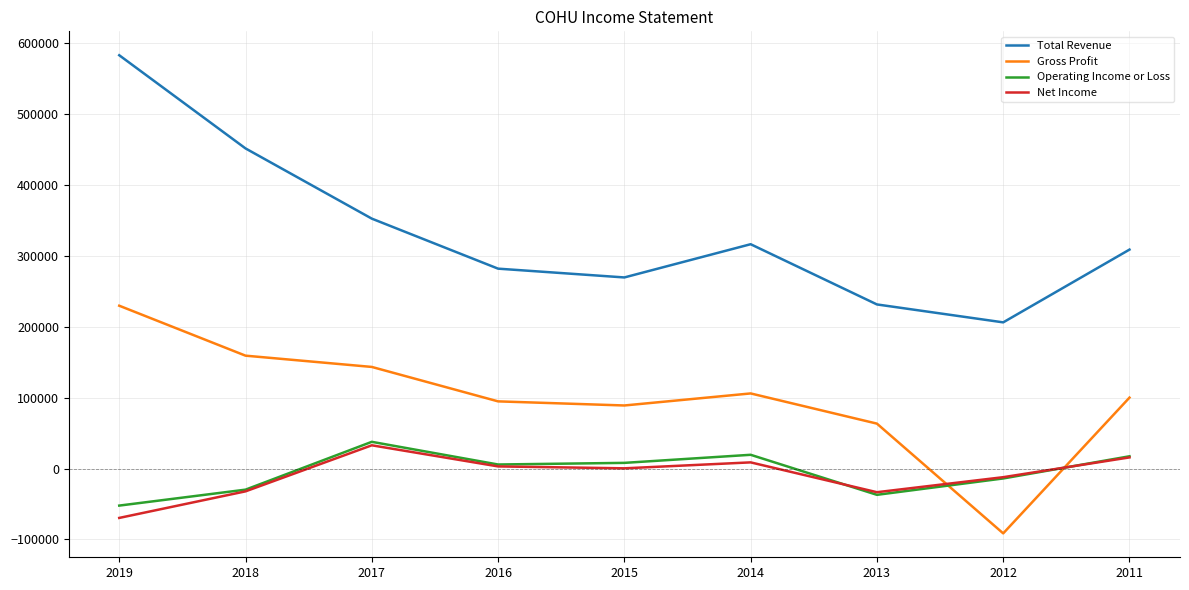

Which series has the largest range (max minus min)?

Total Revenue